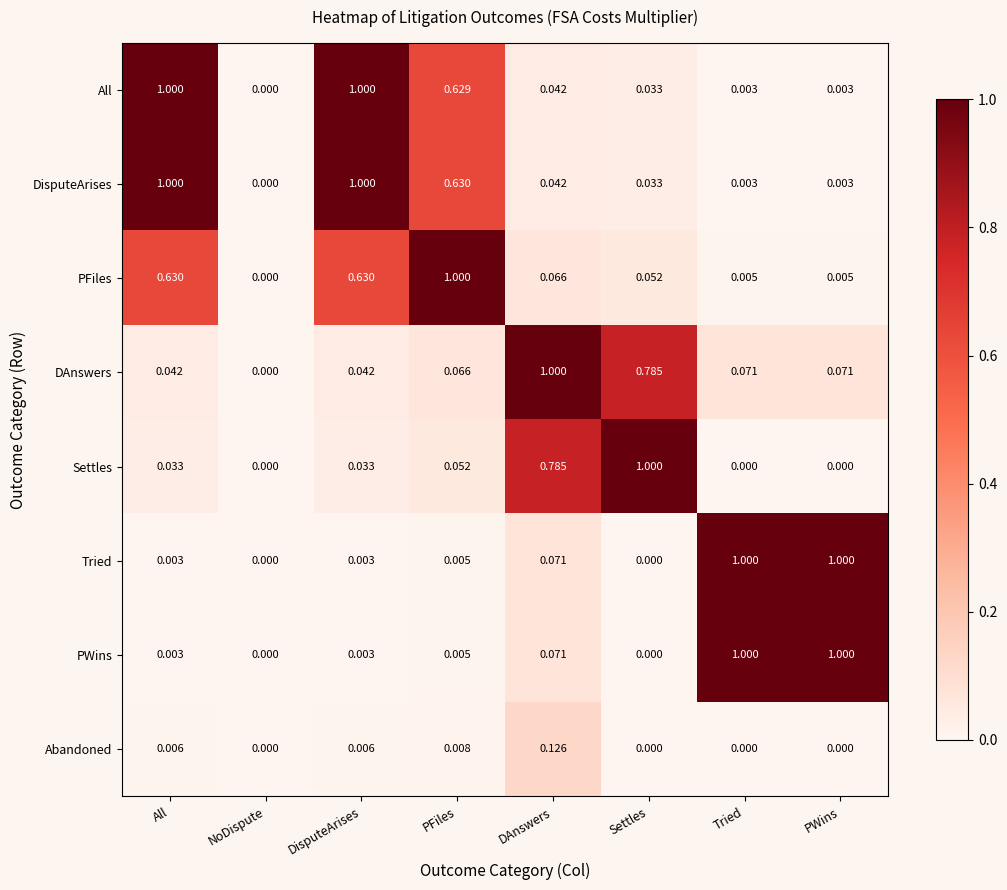

Which series changed the most between NoDispute and DAnswers?

DAnswers